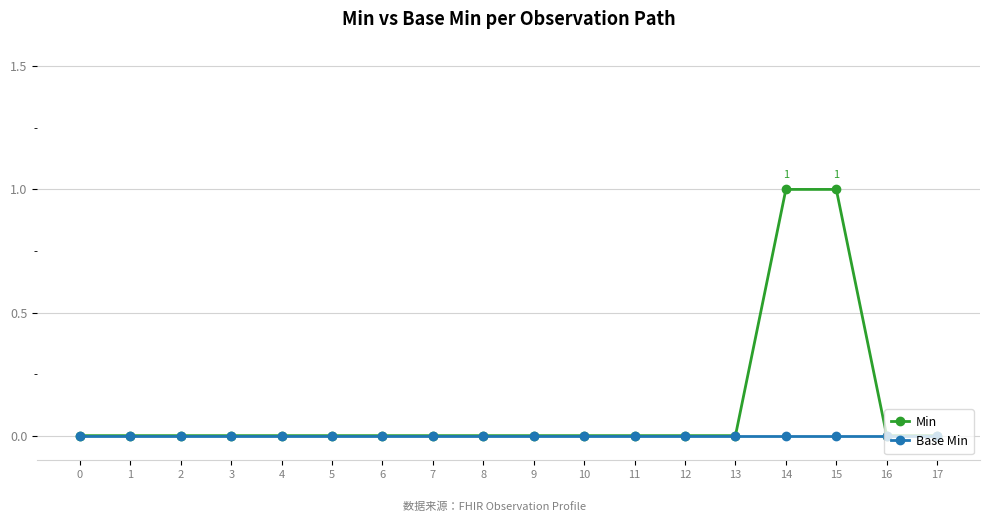

Reading left to right, list all the values displayed in this chart.

Min: 0	0	0	0	0	0	0	0	0	0	0	0	0	0	1	1	0	0
Base Min: 0	0	0	0	0	0	0	0	0	0	0	0	0	0	0	0	0	0